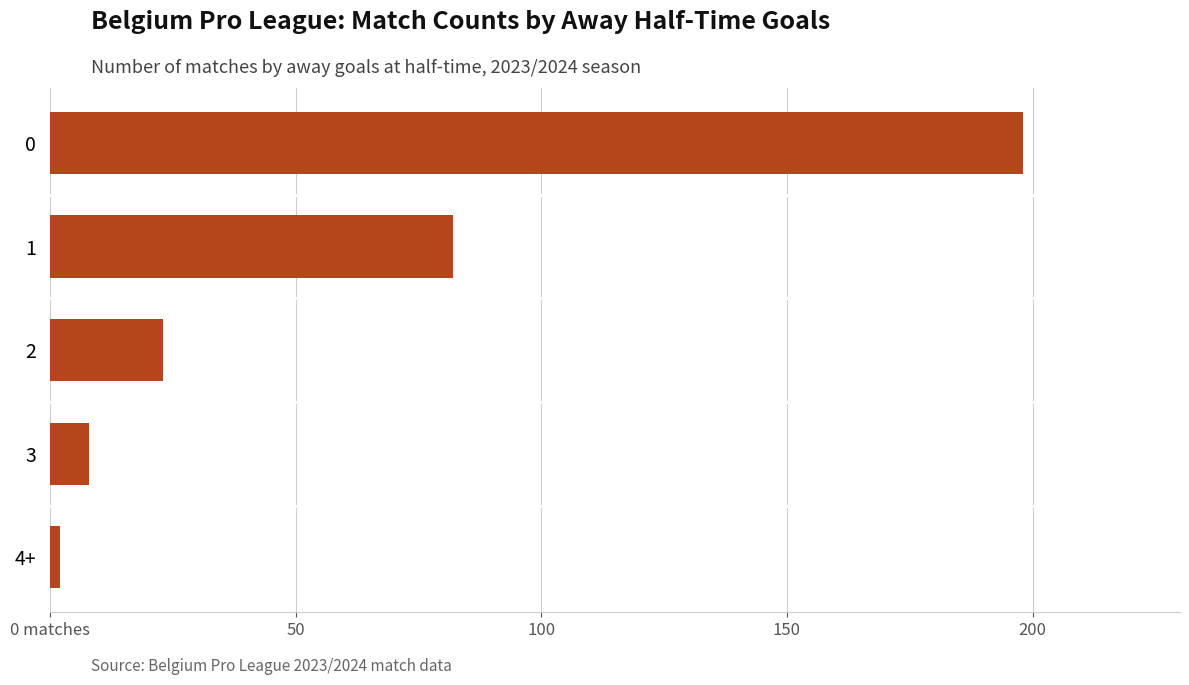

Are the bars horizontal?

Yes